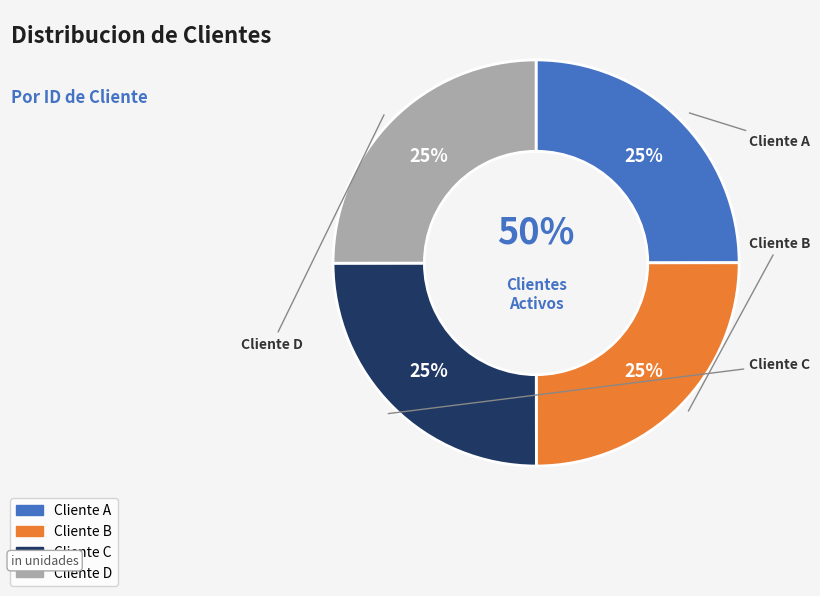

How many segments does this pie chart have?

4